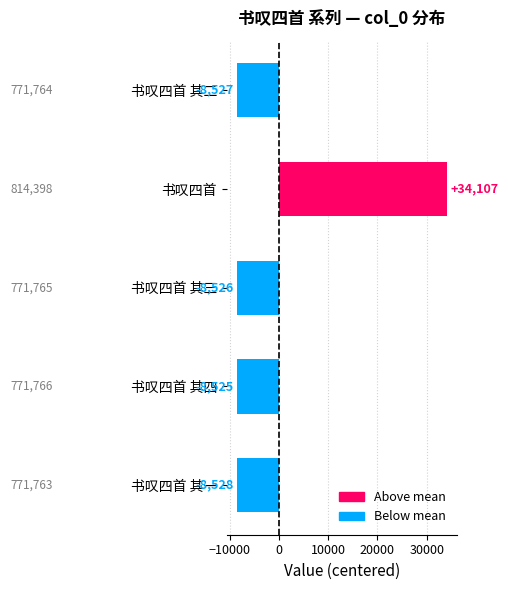

Rank the categories by value from lowest to highest.

书叹四首 其一, 书叹四首 其二, 书叹四首 其三, 书叹四首 其四, 书叹四首